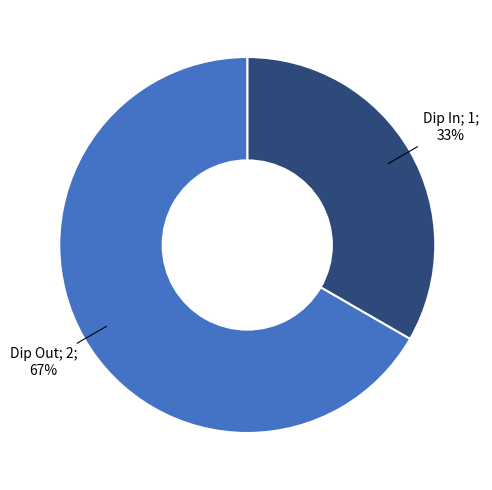

To the nearest percent, what is the average slice percentage?

50%